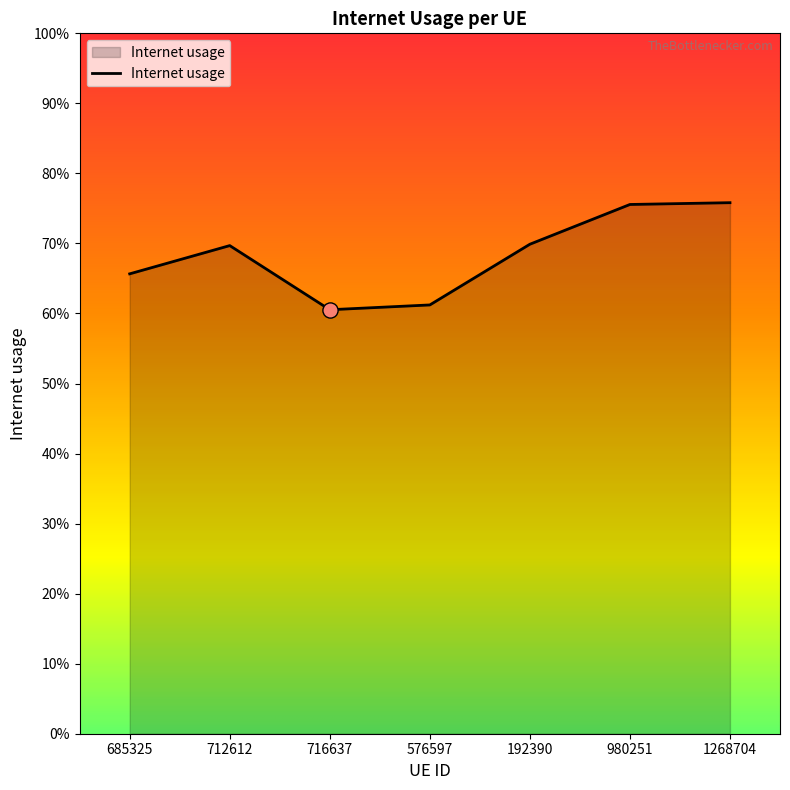

Between 1268704 and 685325, which is larger?

1268704